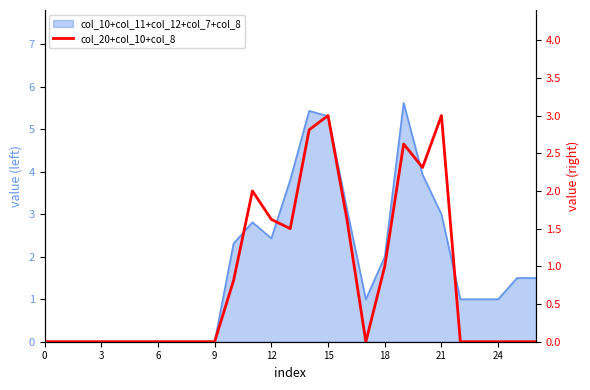

The chart shows a value of 4.3 at 19. True or false?

False